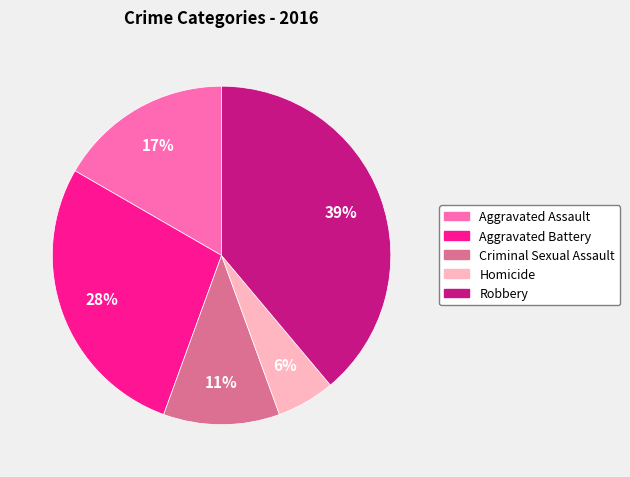

What percentage is the Homicide slice, to the nearest percent?

6%